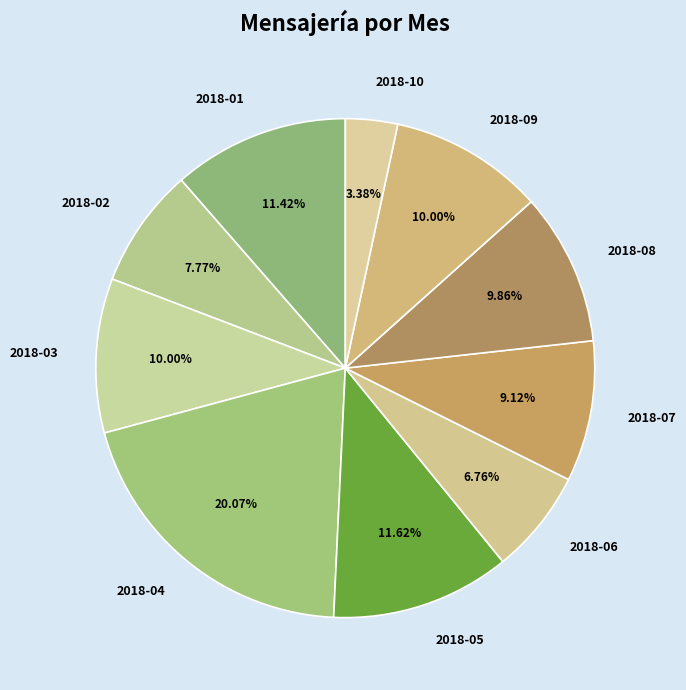

Combined, do 2018-10 and 2018-08 account for over 50%?

No